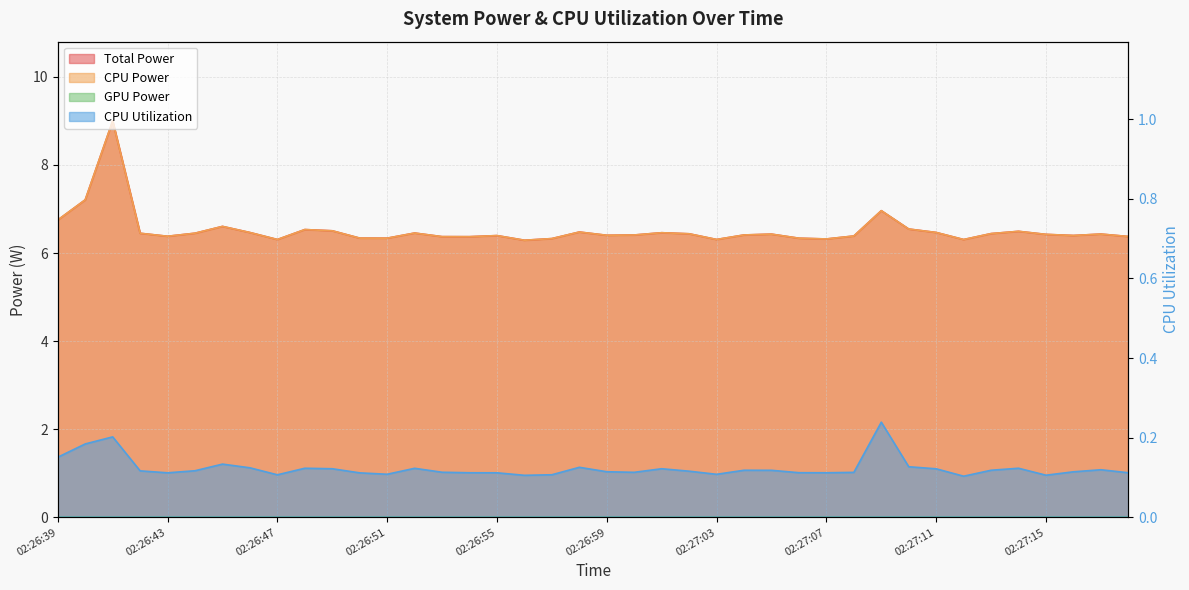

Where is the first local maximum for Total Power?

02:26:41